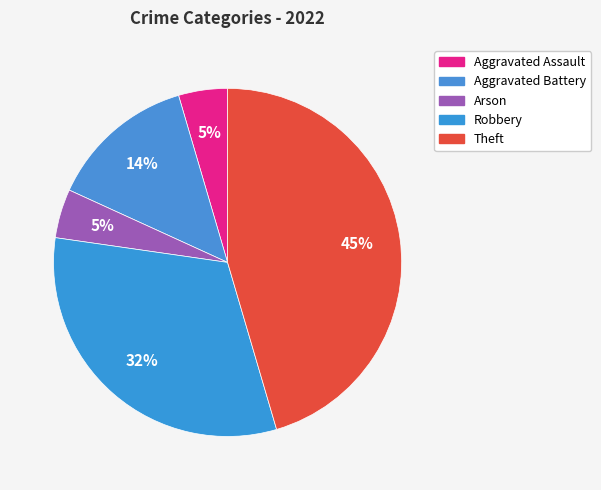

How many slices are in this pie chart?

5